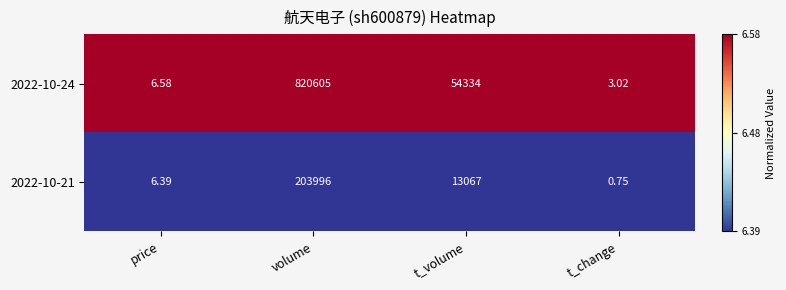

At which label does 2022-10-24 reach its minimum?

t_change